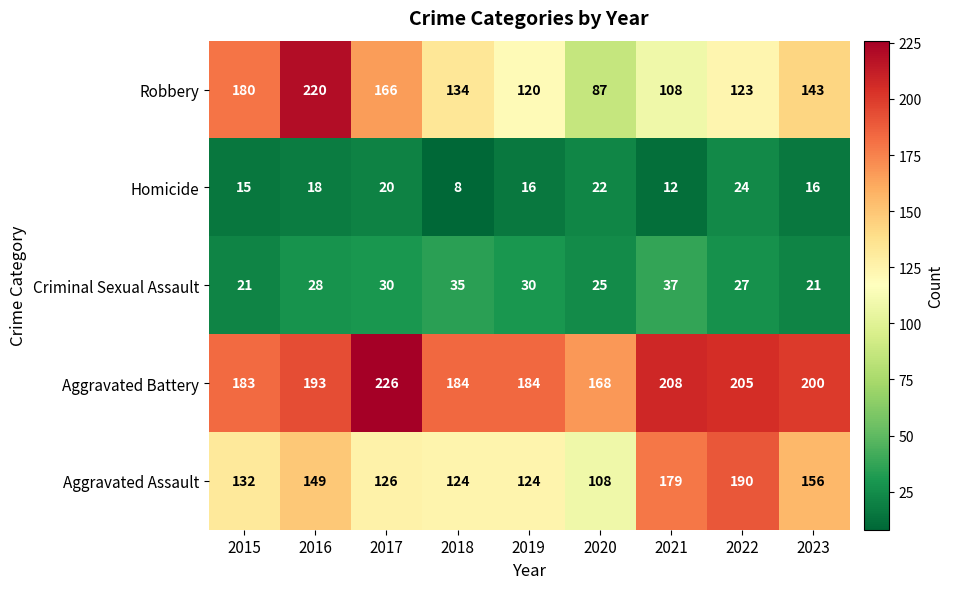

What is the smallest value displayed?

8